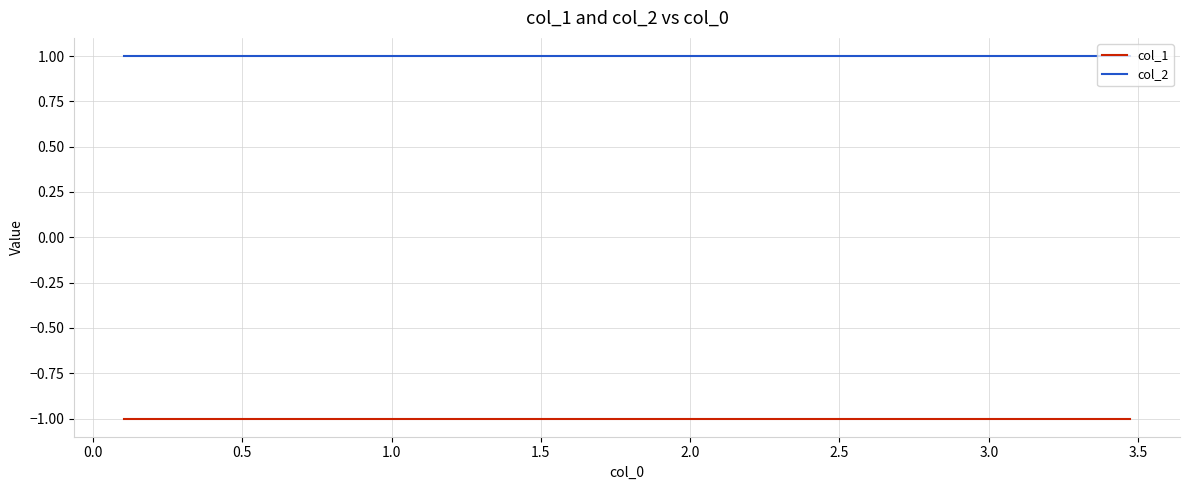

The col_1 series shows -1 at 2.0. True or false?

True